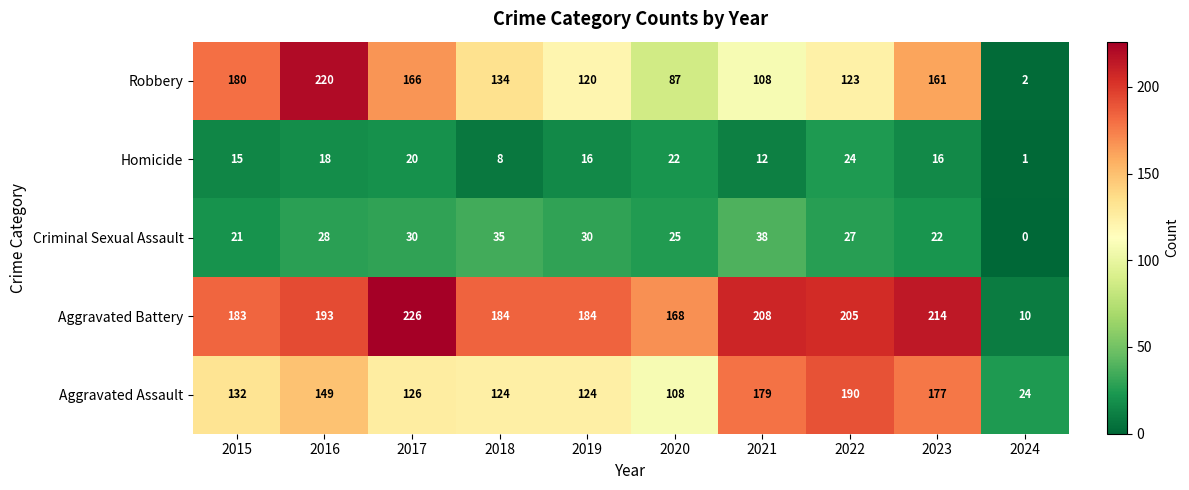

At which category is the sum across all series the highest?

2016